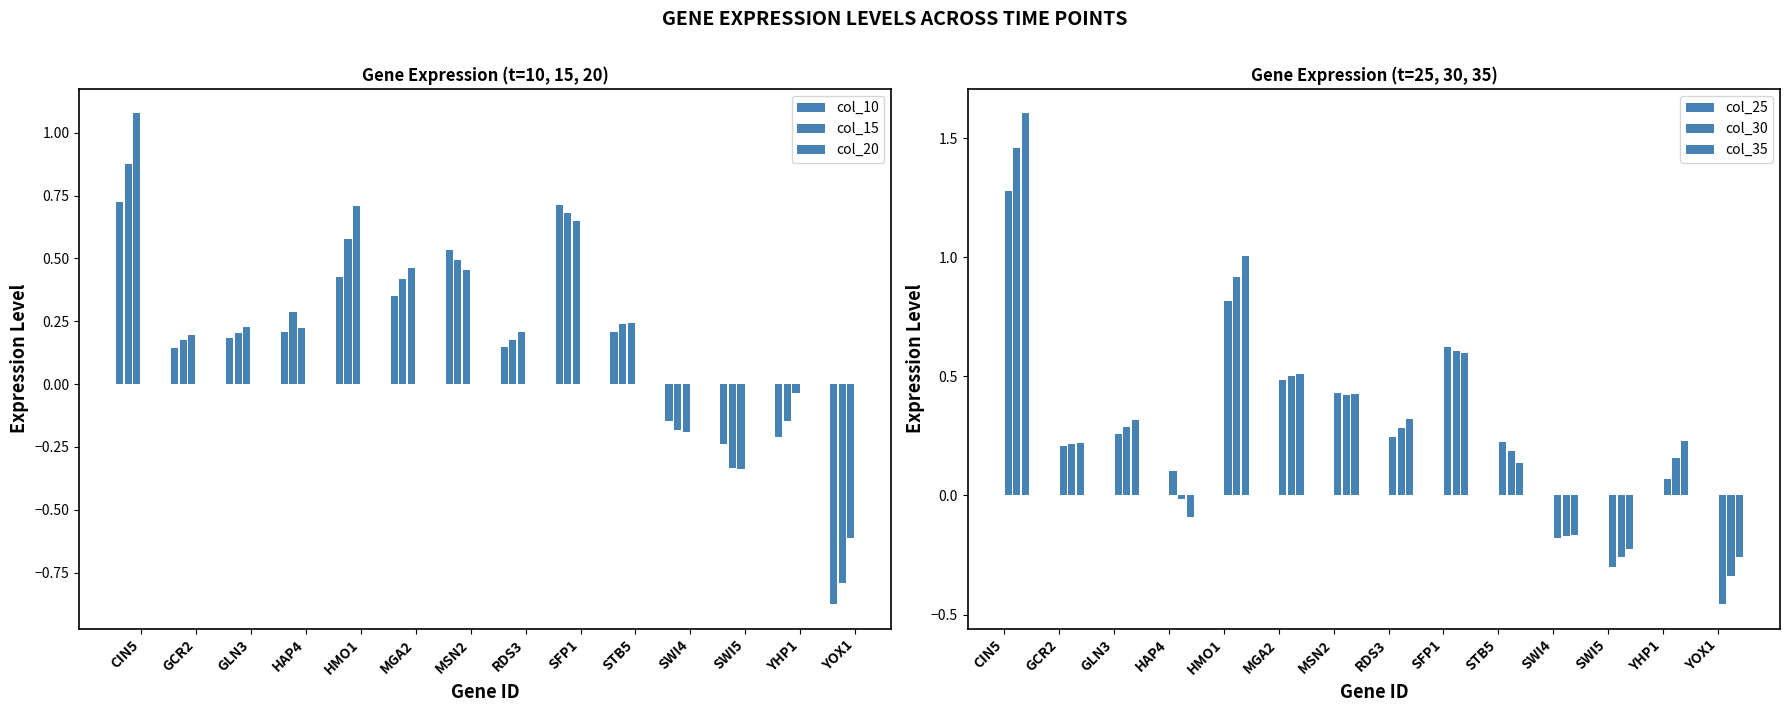

Read the col_30 value at HMO1.

0.9